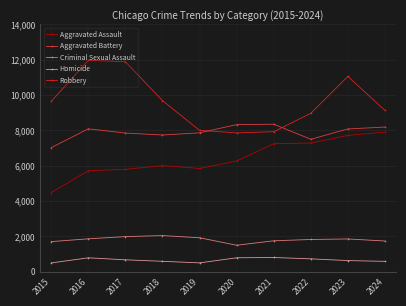

What is the greatest value displayed?

11960